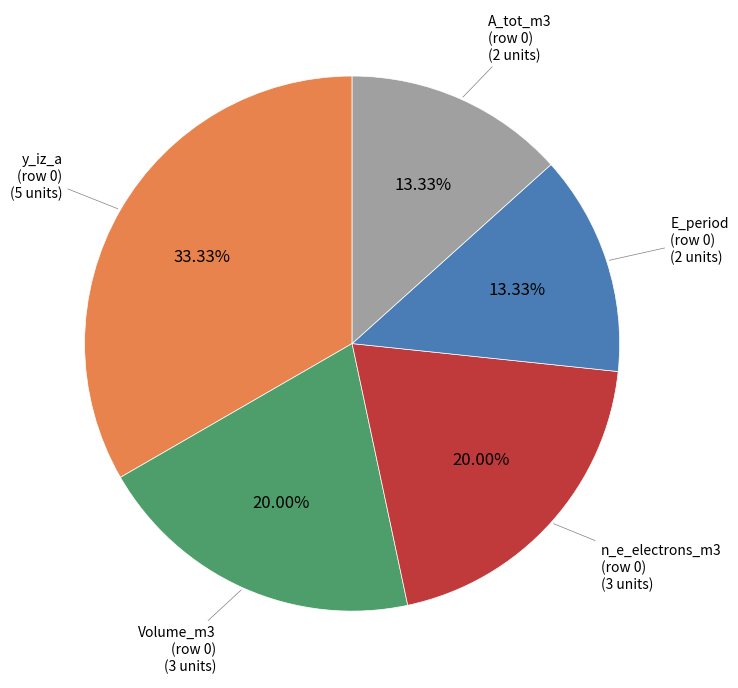

Is there any slice that represents more than half of the pie?

No